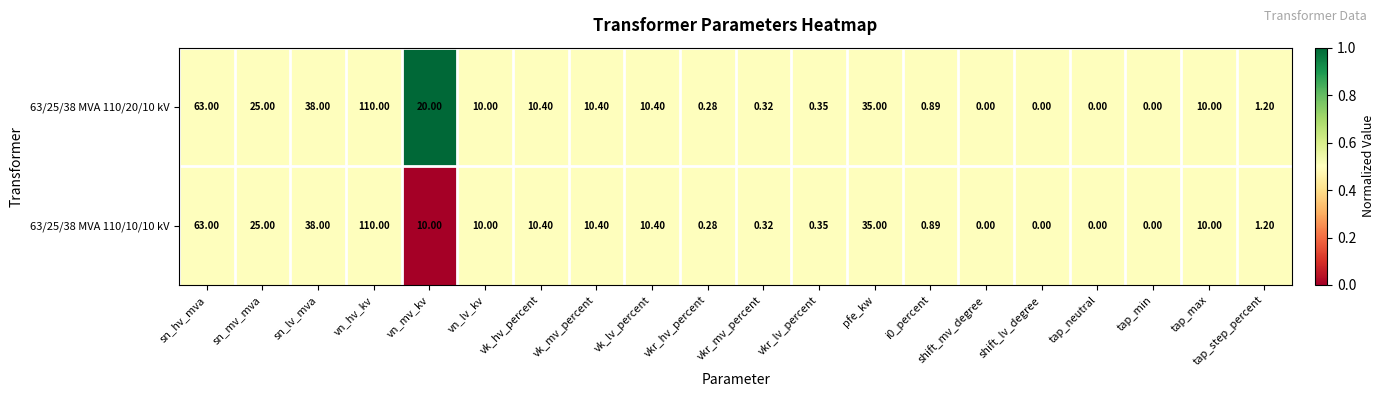

At which label is 63/25/38 MVA 110/10/10 kV closest to 55?

sn_hv_mva